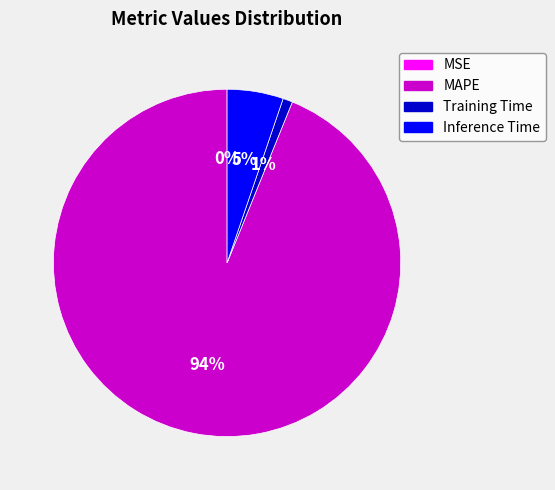

Which has a higher value, Inference Time or Training Time?

Inference Time